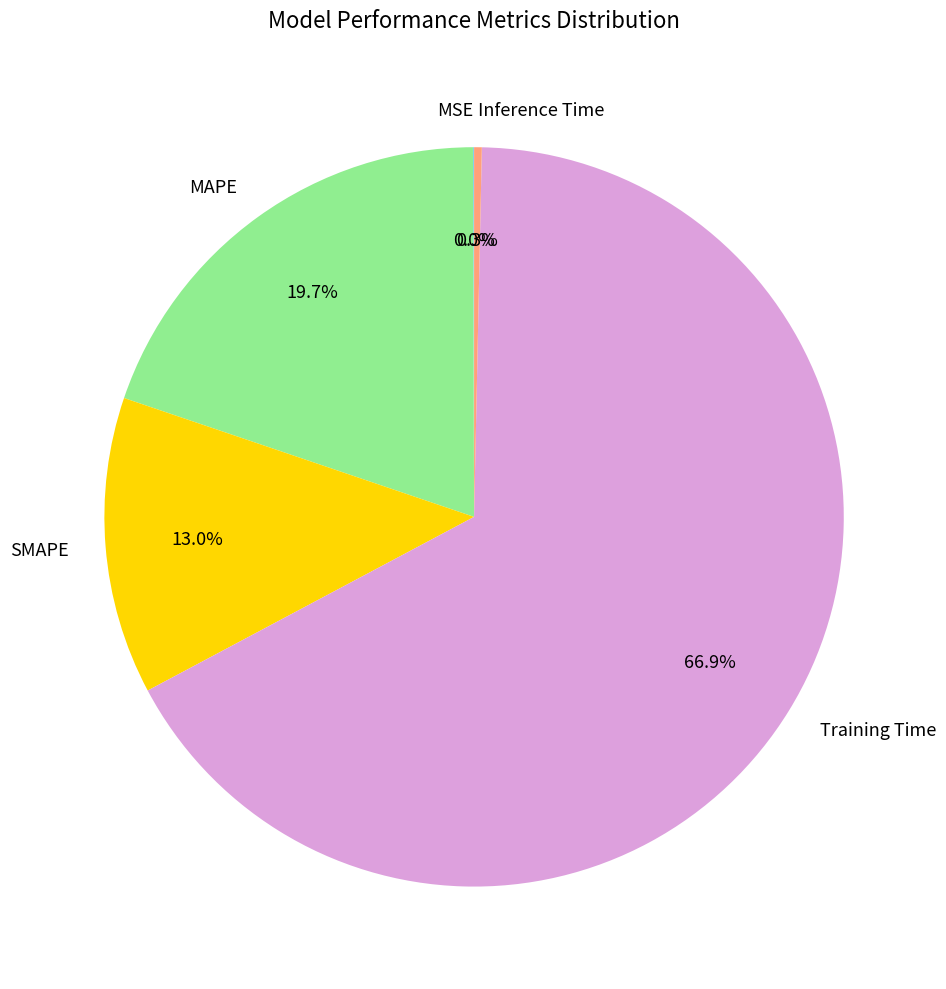

What is the largest slice in the pie chart?

Training Time